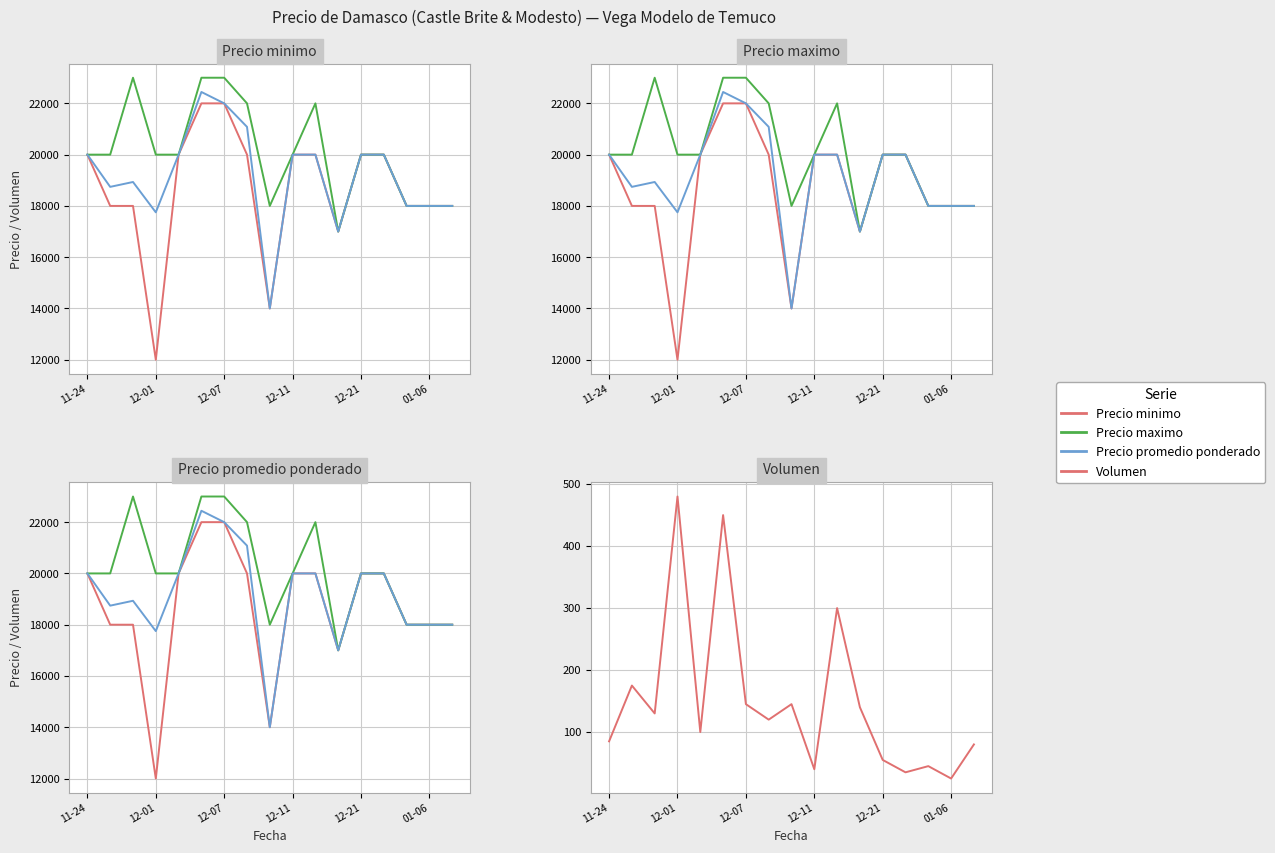

What value does the Precio maximo series have at 12-07?

23000